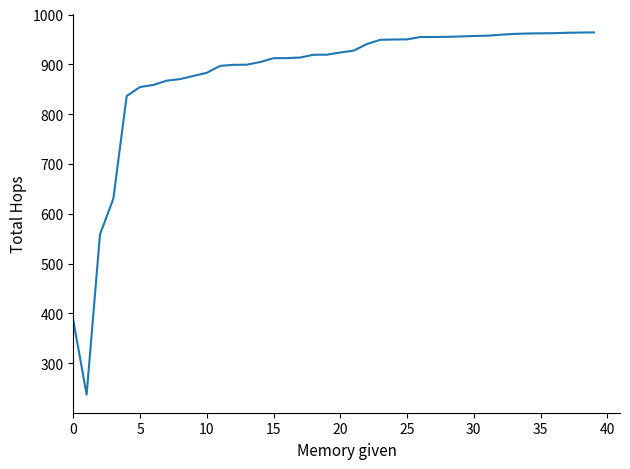

Does the chart have visible grid lines?

No